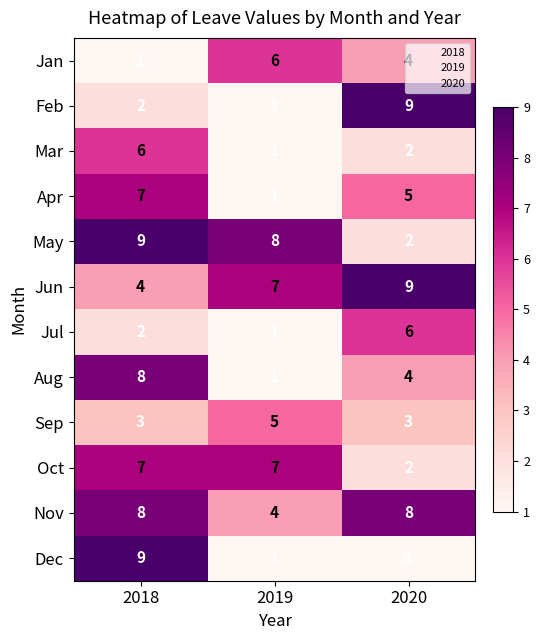

What is the total value across all series at 2019?

43